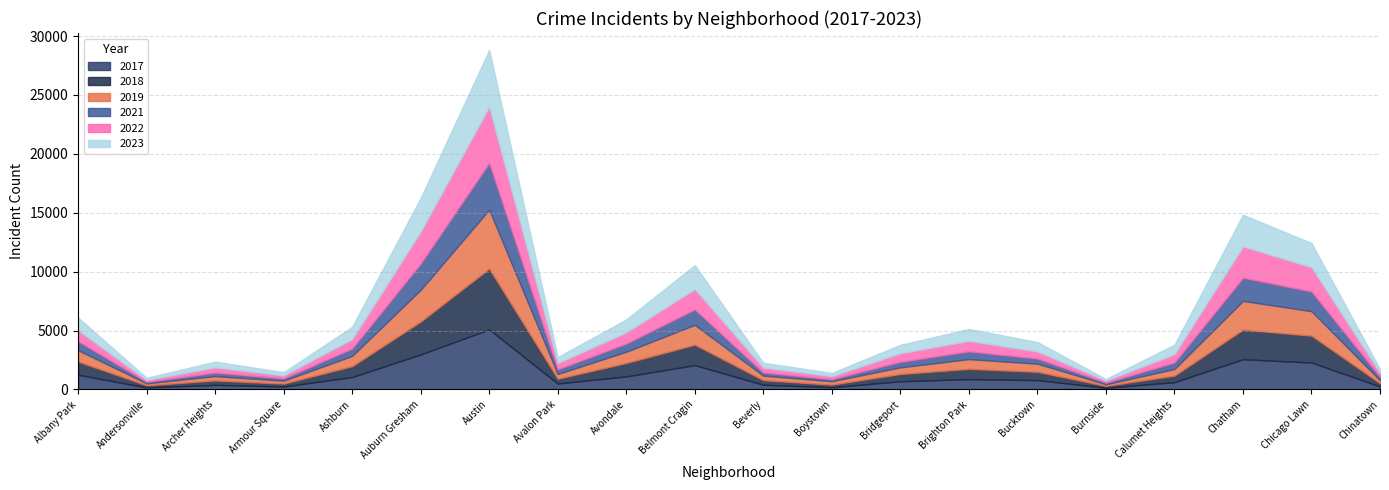

How many categories are shown in the chart?

20